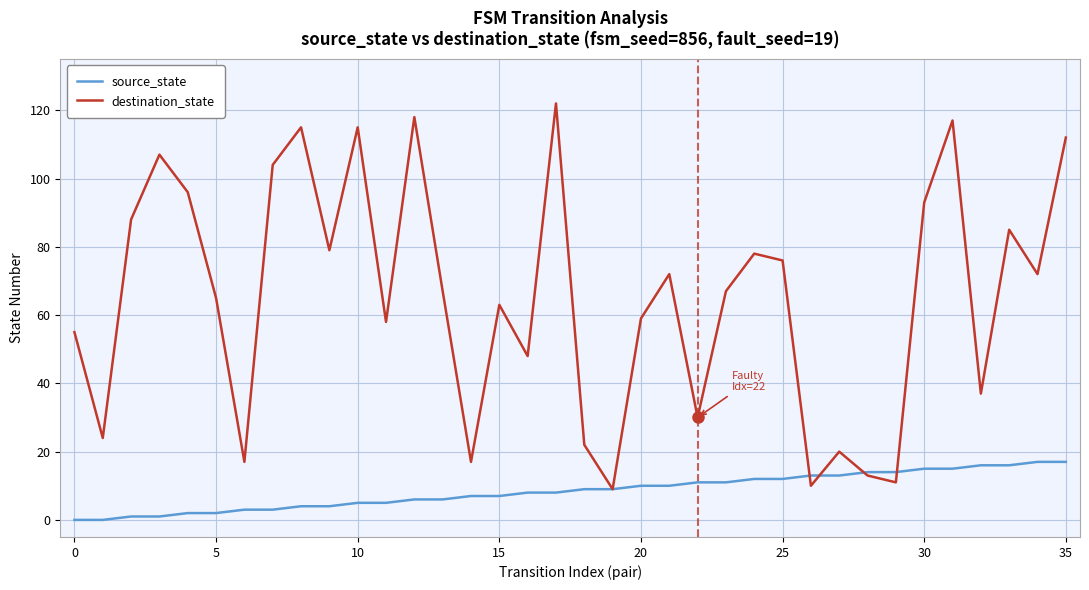

Which series has the largest total across all categories?

destination_state